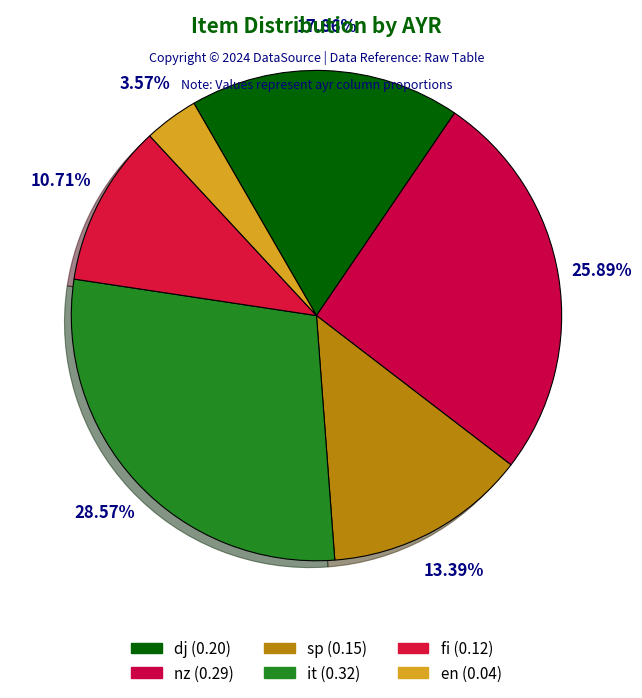

To the nearest percent, what portion does en represent?

4%